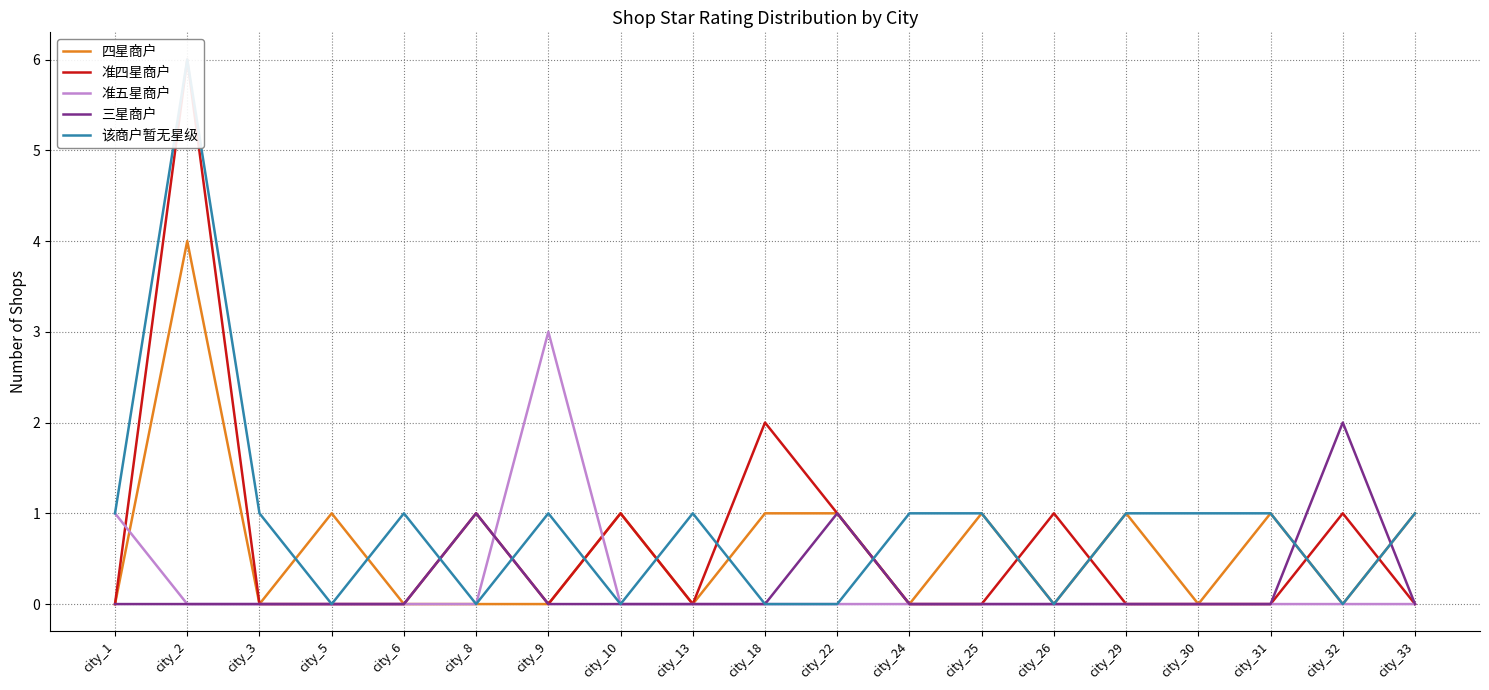

Between city_10 and city_30, which series saw the biggest shift?

四星商户